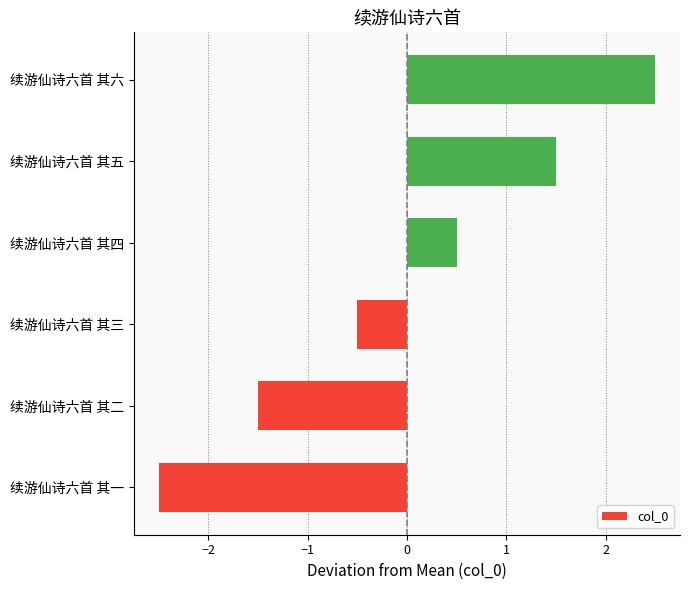

Count the number of values greater than 0.

3